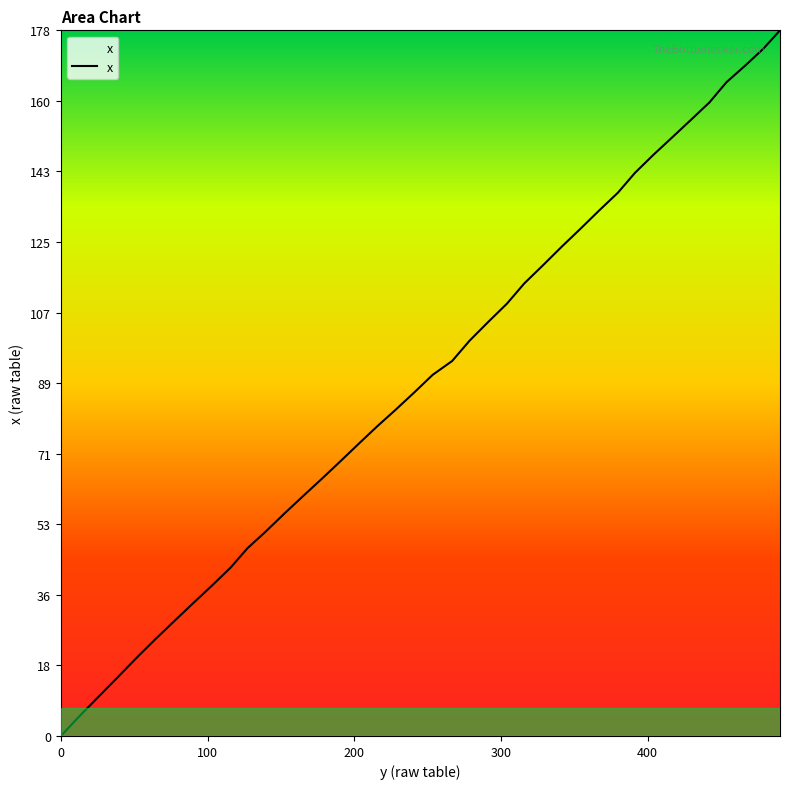

What is the difference between the maximum and minimum values?

178.2